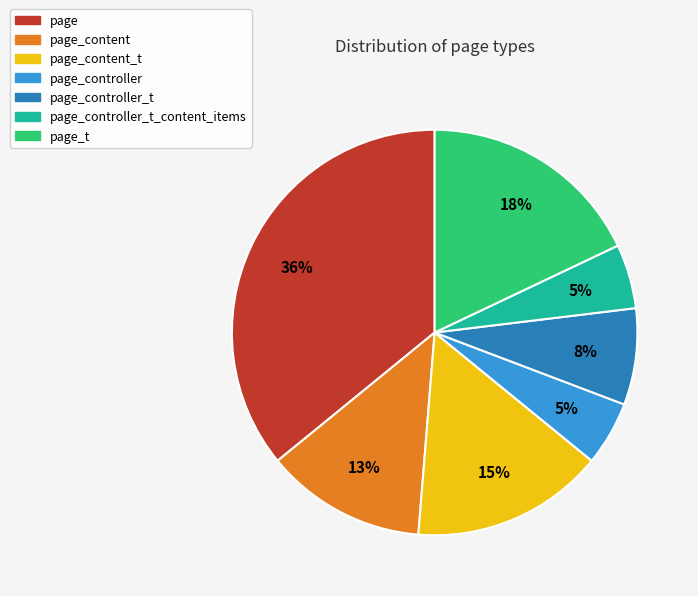

Which slice is the largest?

page